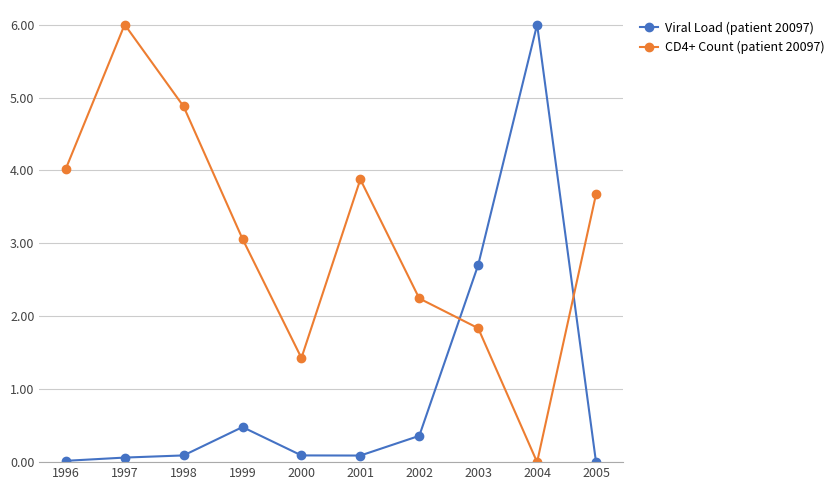

True or false: Viral Load (patient 20097) and CD4+ Count (patient 20097) cross at least once.

True